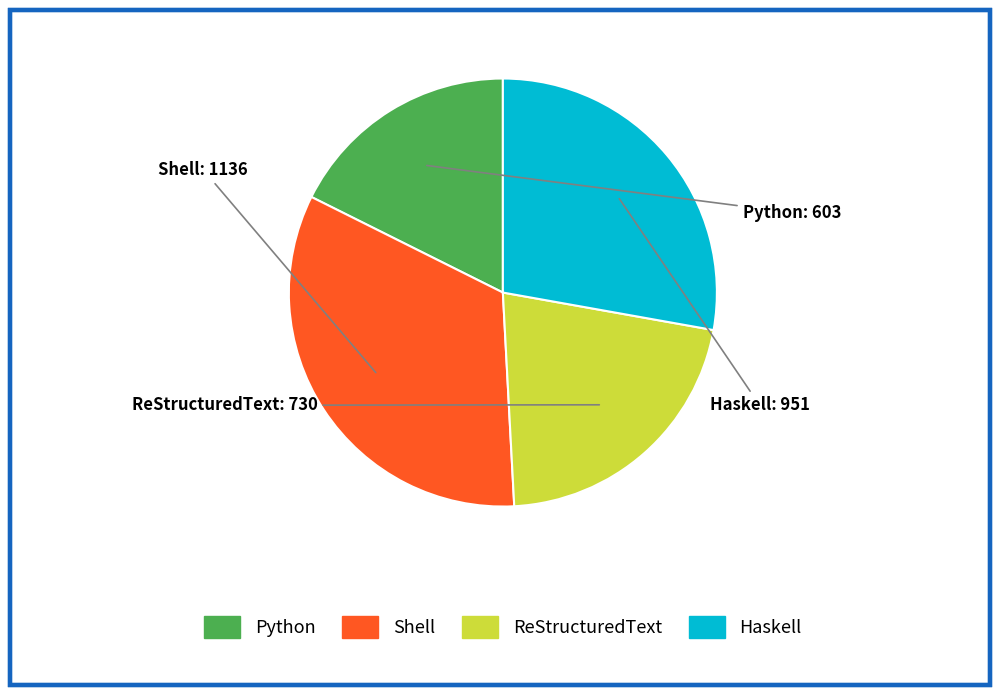

Does Haskell account for over 50% of the chart?

No